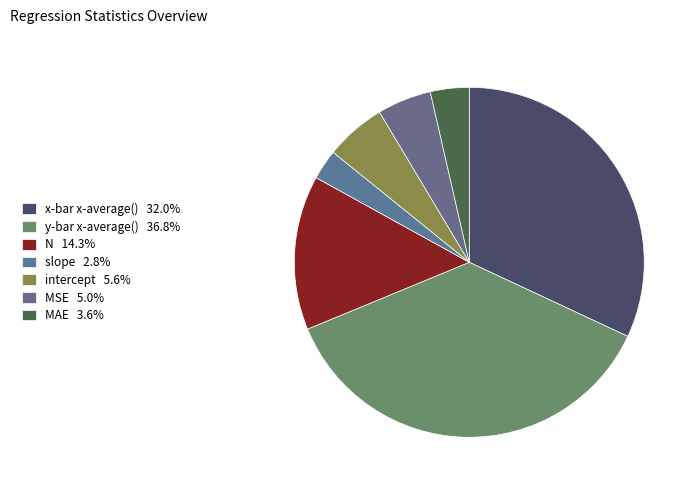

Between MAE and intercept, which is larger?

intercept